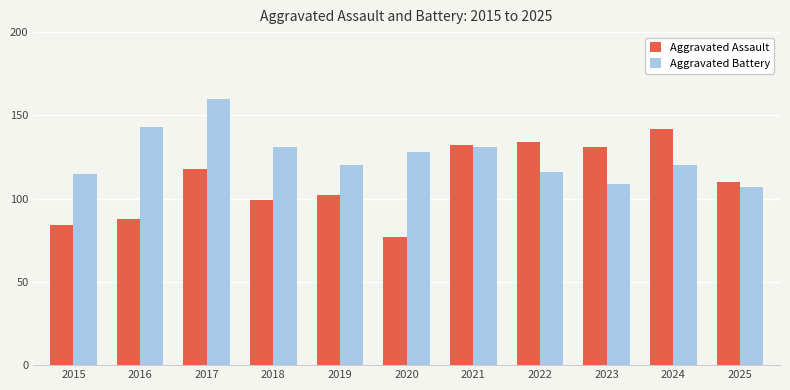

Which series has the widest spread of values?

Aggravated Assault